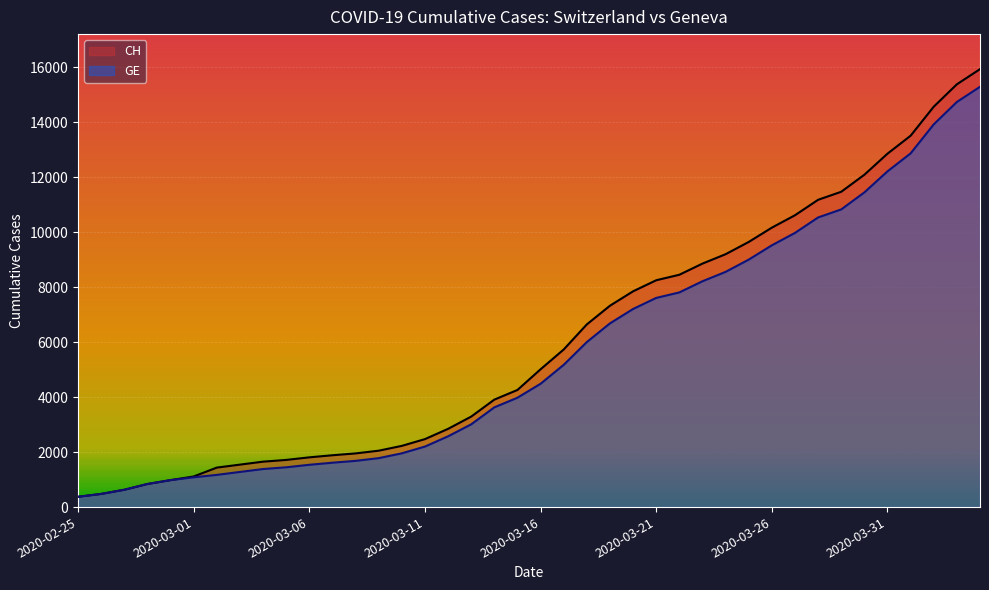

What is the approximate value of CH at 2020-03-30?

12086